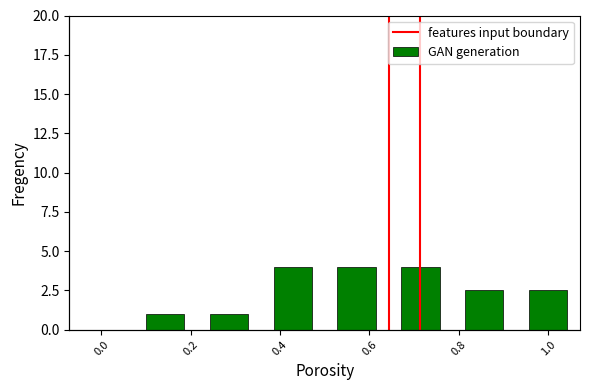

Is it true that the value at 2017 is 6.0?

False